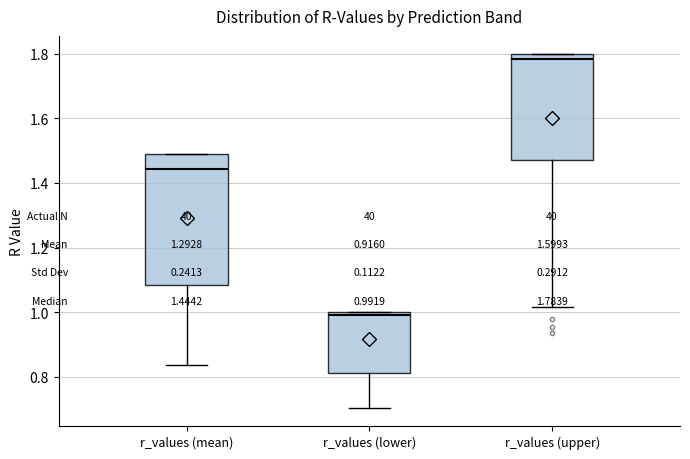

Which box has the lowest median line?

r_values (lower)